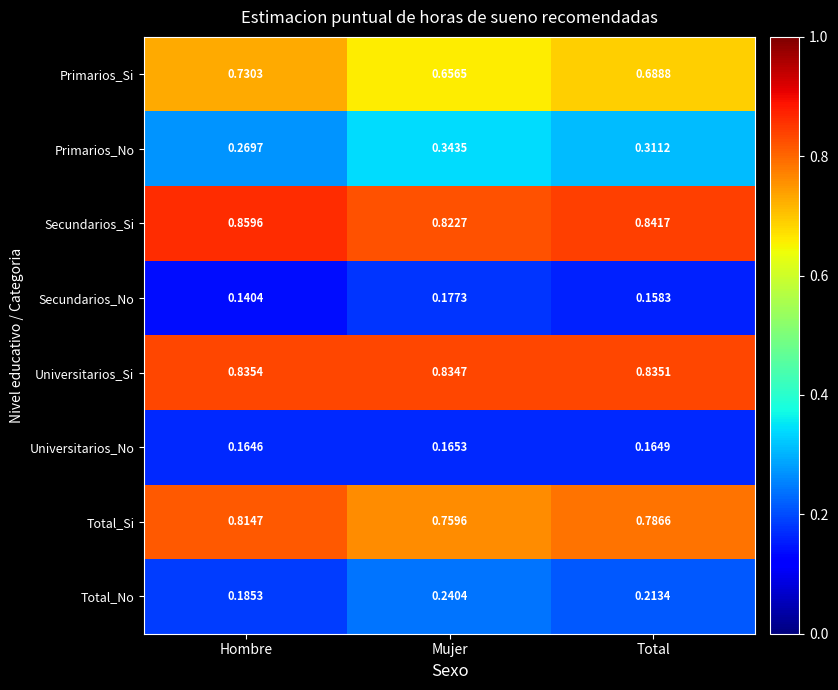

At which category does the chart reach its peak across all series?

Hombre